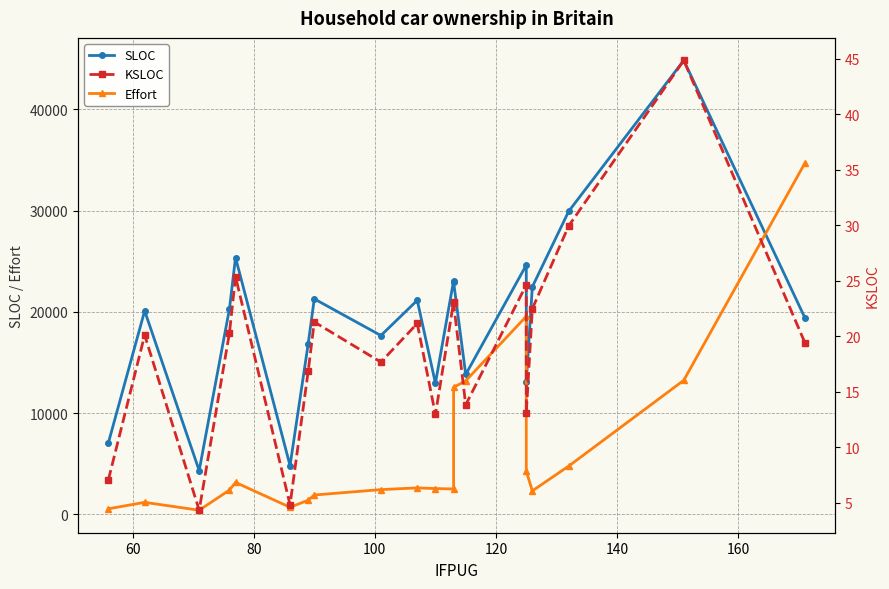

Which series has the largest total across all categories?

SLOC